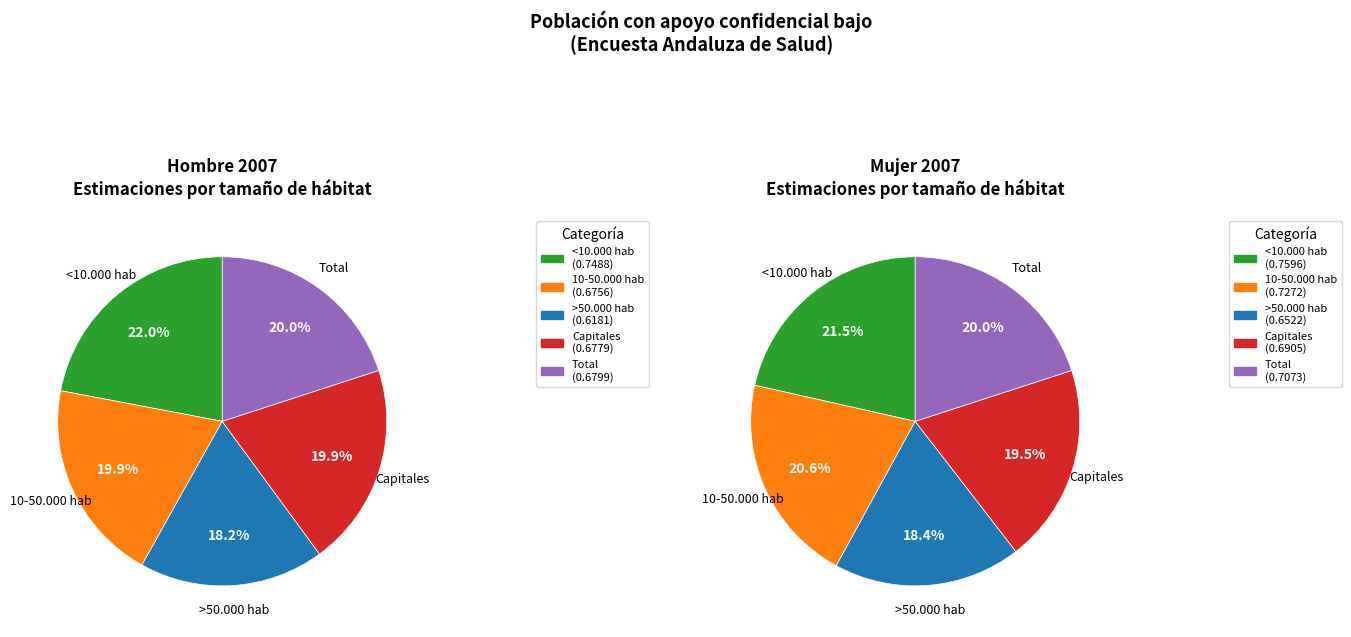

What percentage is the <10.000 hab slice, to the nearest percent?

22%